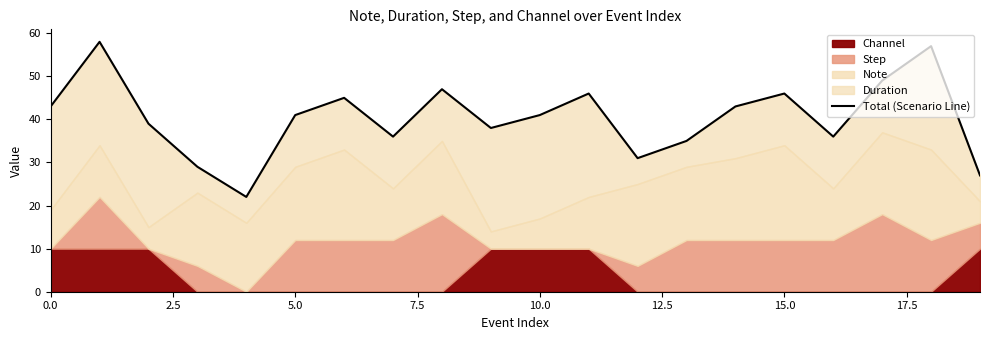

What is the sum of all values?

809